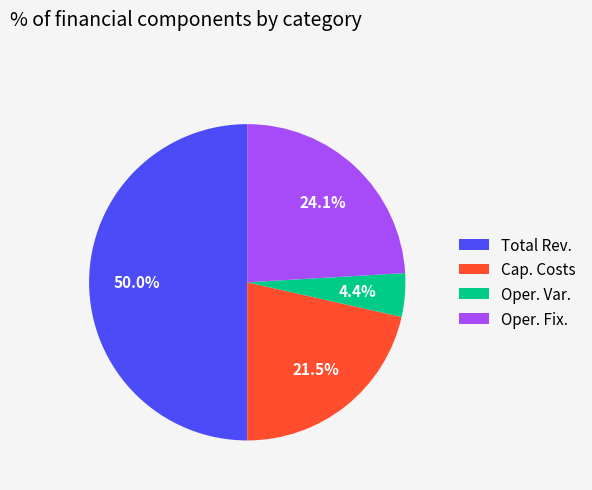

What is the largest slice in the pie chart?

Total Rev.